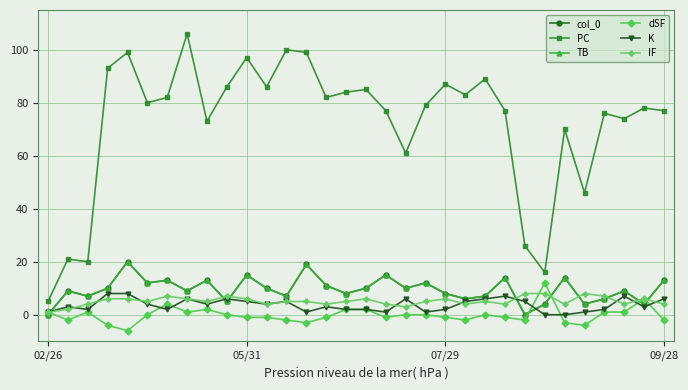

Is this an area chart (filled region under the line)?

No